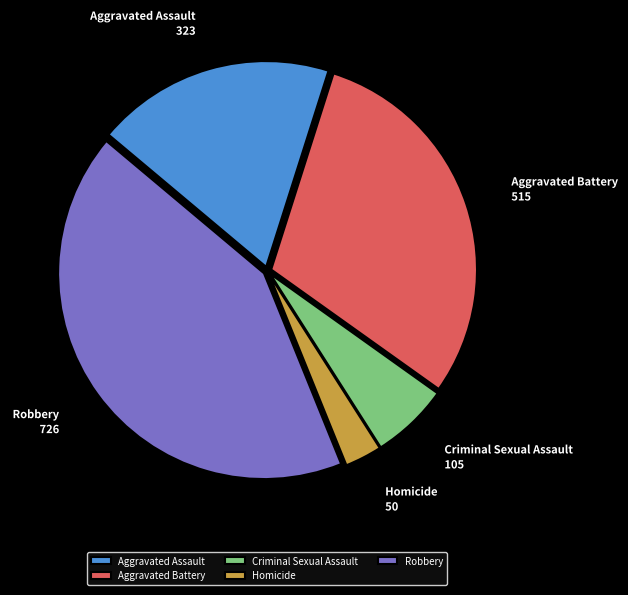

The Aggravated Battery slice represents 30% of the pie. True or false?

True